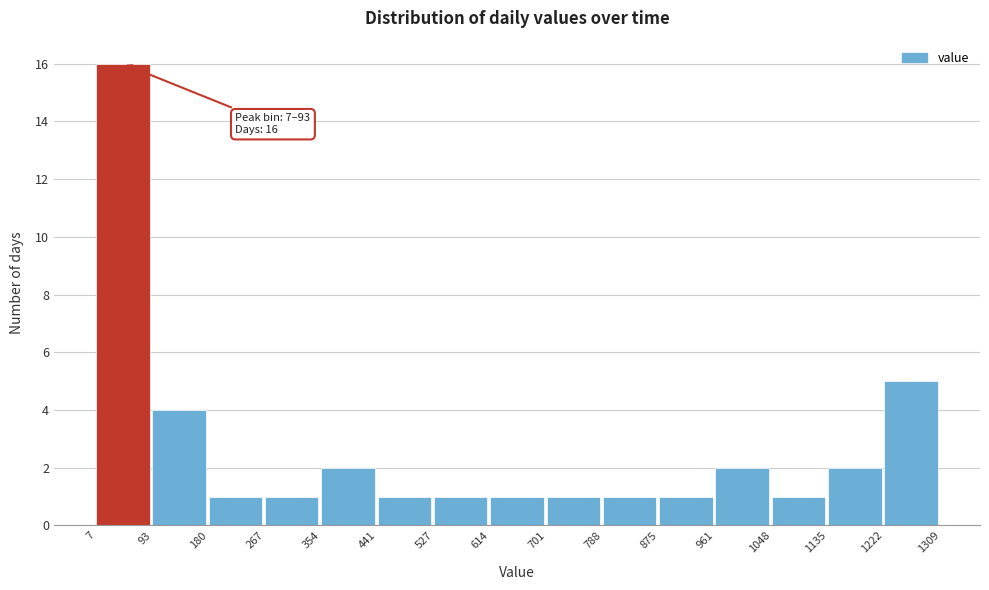

Which range on the x-axis has the tallest bar?

7 to 93